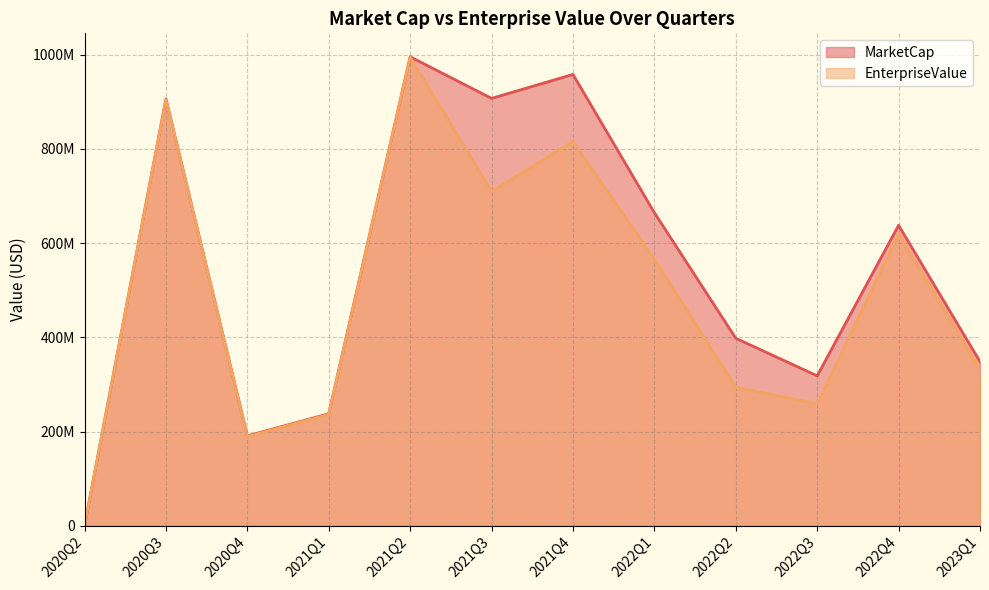

Which label corresponds to the smallest value in the chart?

2020Q2